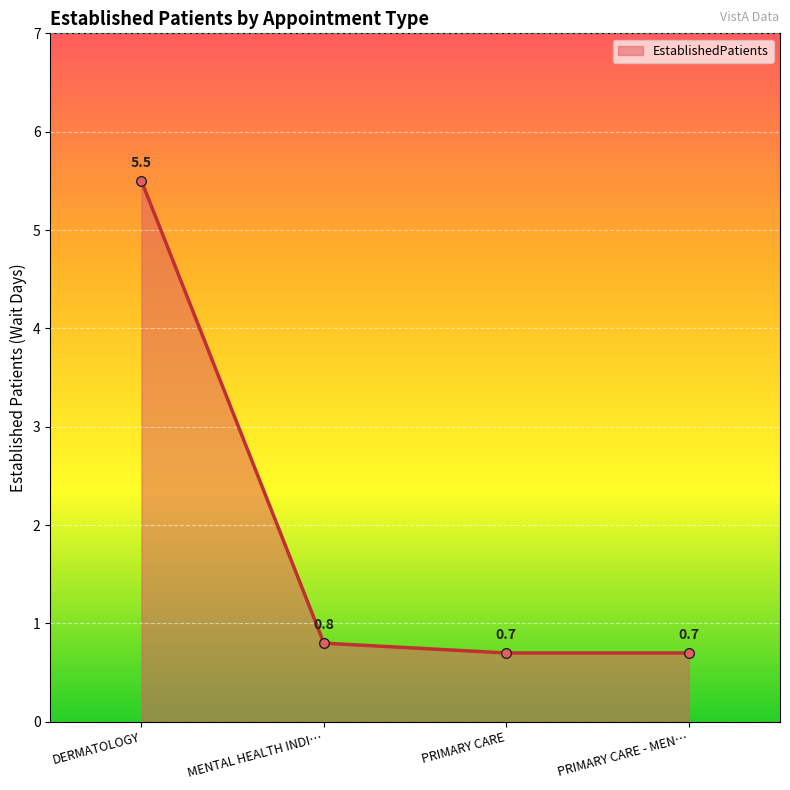

The value at PRIMARY CARE is 0.7. True or false?

True